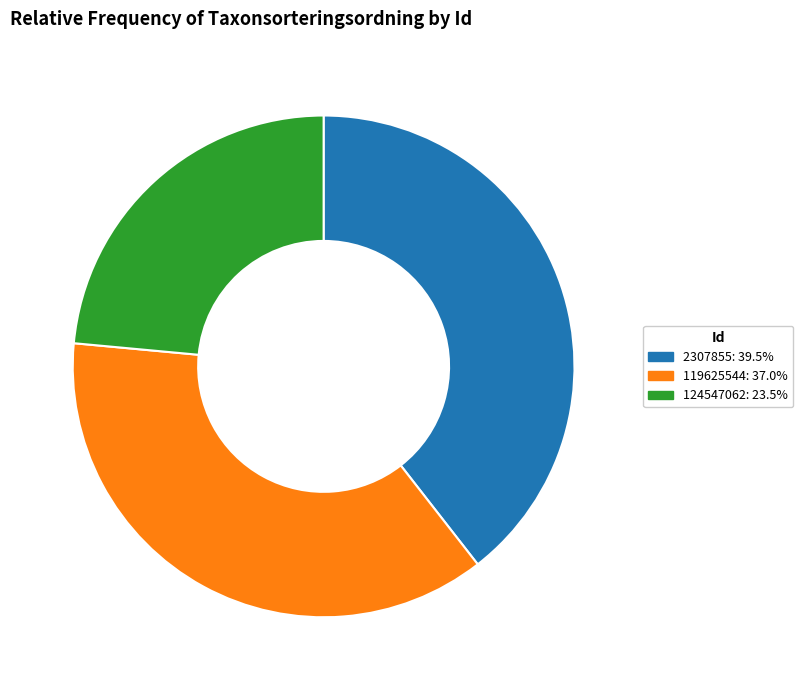

Is there any slice that represents more than half of the pie?

No